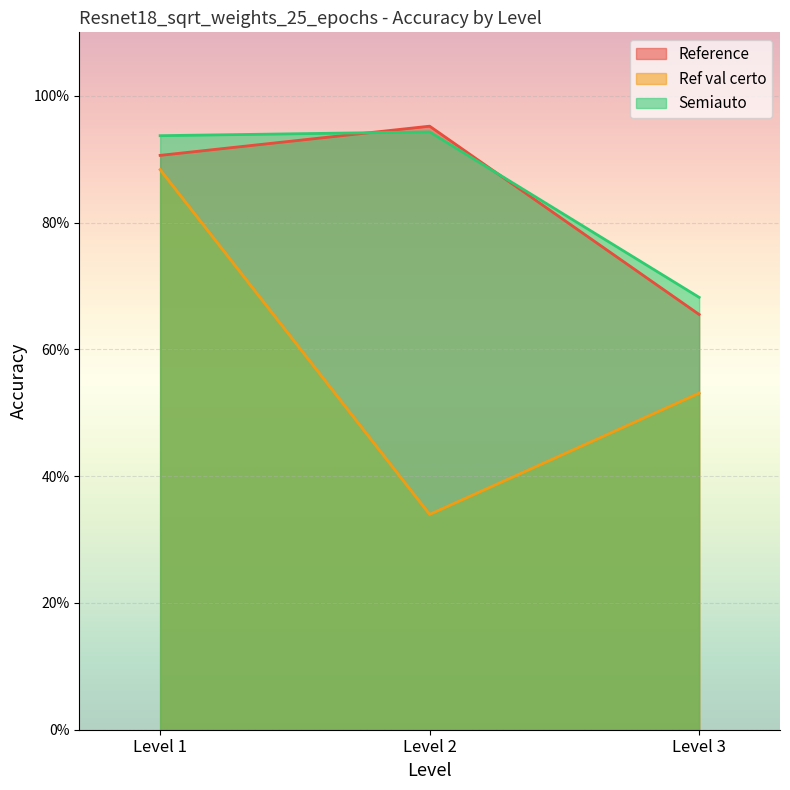

At which category is the sum across all series the highest?

Level 1